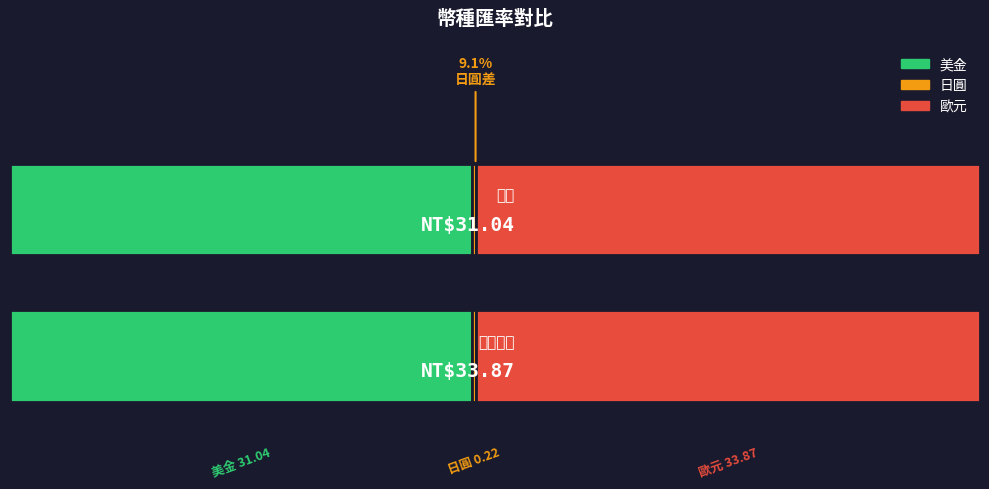

What is the difference between the maximum and minimum values?

33.6